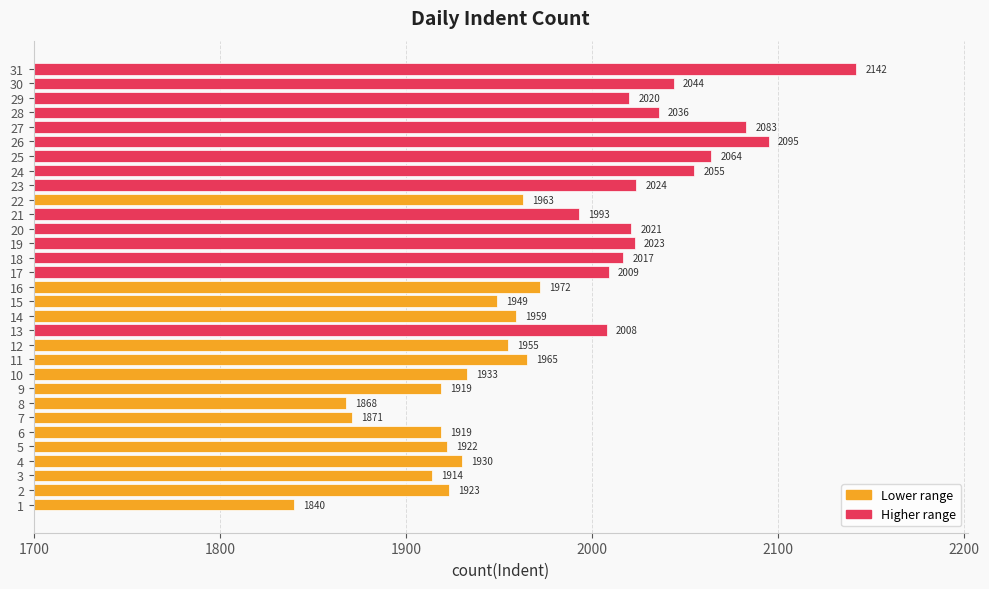

What is the difference between the values at 28 and 24?

19